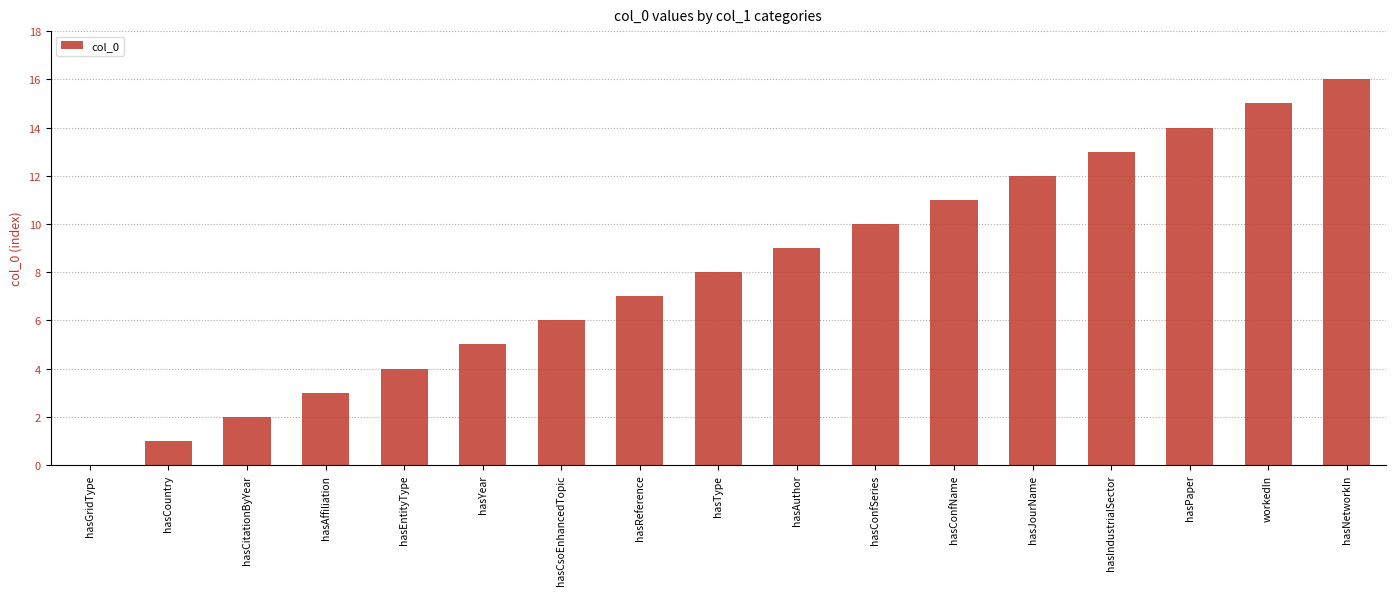

What is the change in value from hasAffiliation to hasConfName?

+8